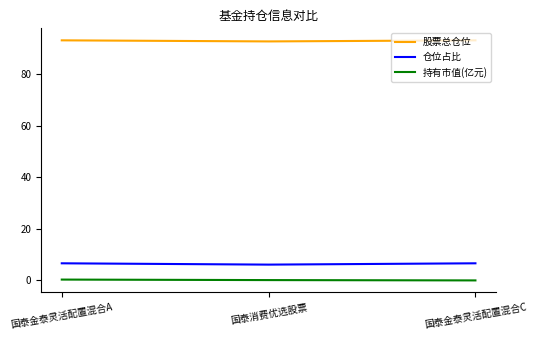

What is the greatest value displayed?

93.2